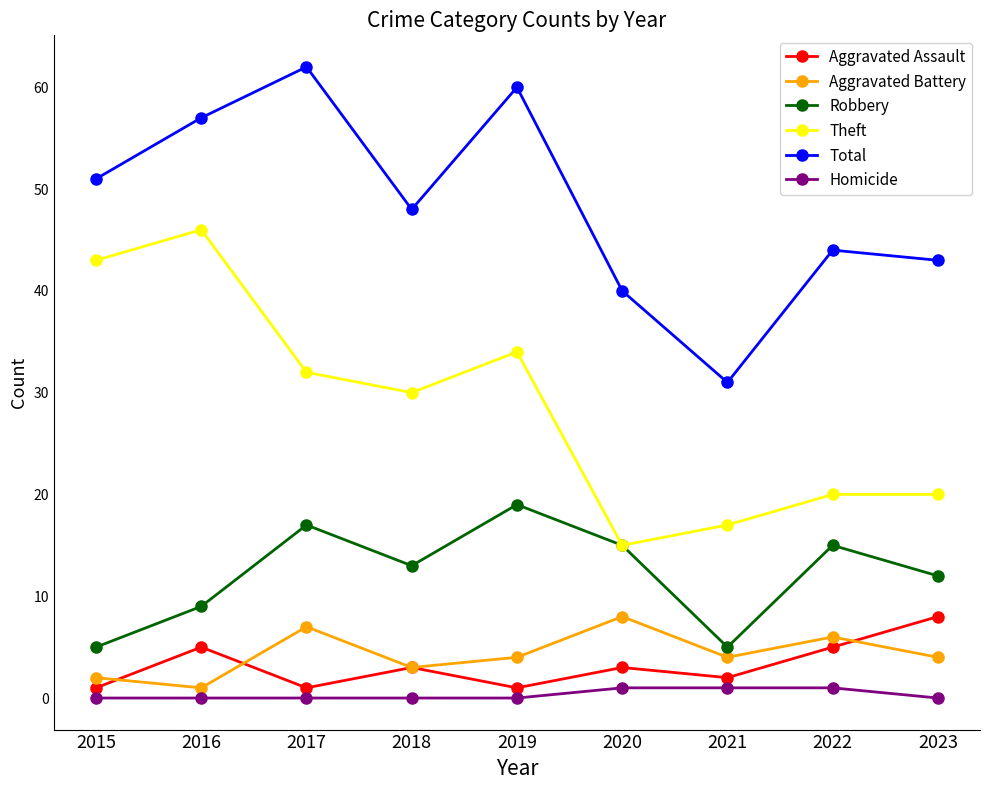

True or false: Total and Theft intersect in this chart.

False